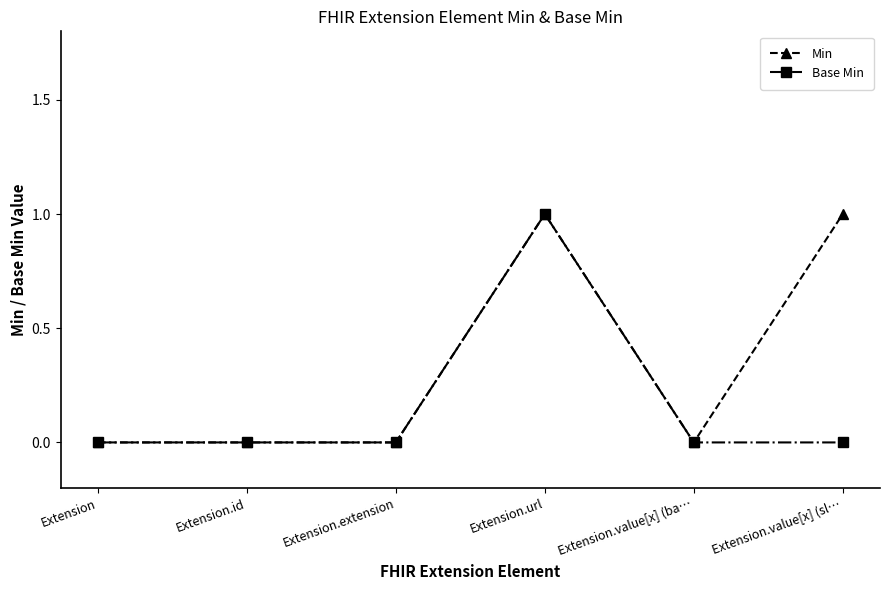

List the series in order of their overall mean, lowest first.

Base Min, Min